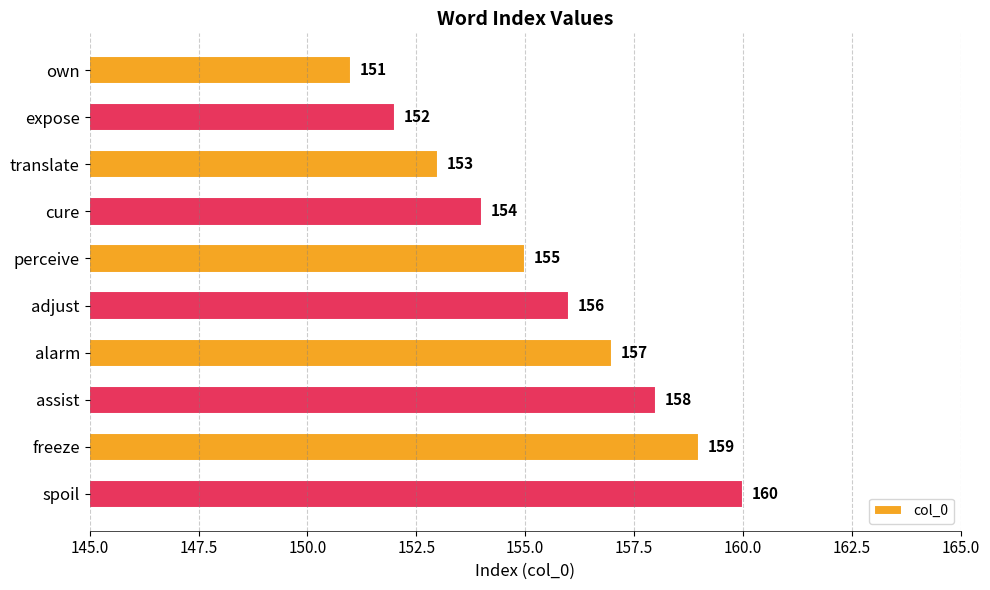

What is the difference between the maximum and minimum values?

9